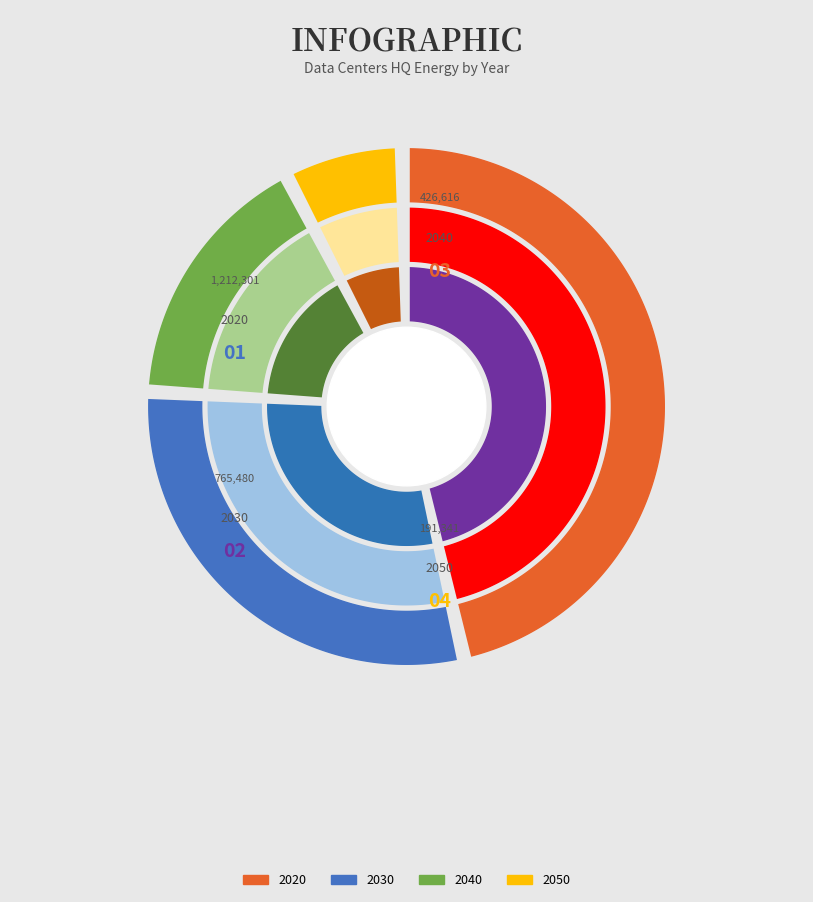

What is the ratio of the value at 2040 to the value at 2030?

0.6